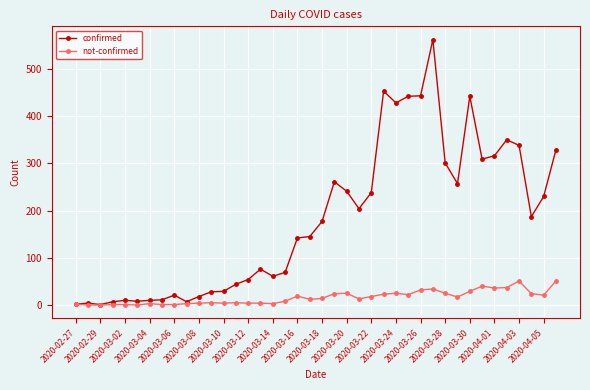

Which series has the largest total across all categories?

confirmed